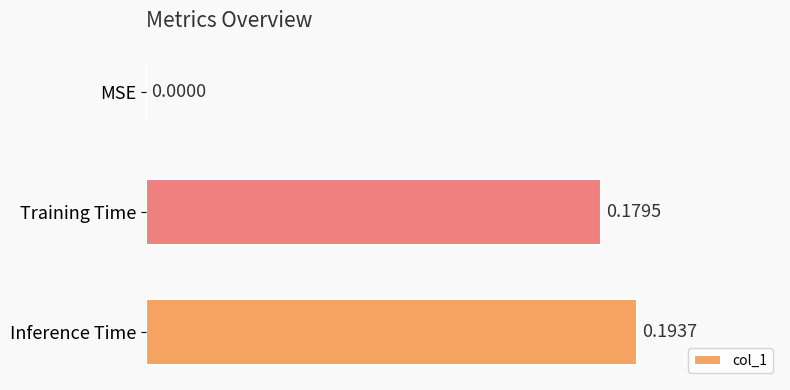

Which label corresponds to the largest value in the chart?

Inference Time